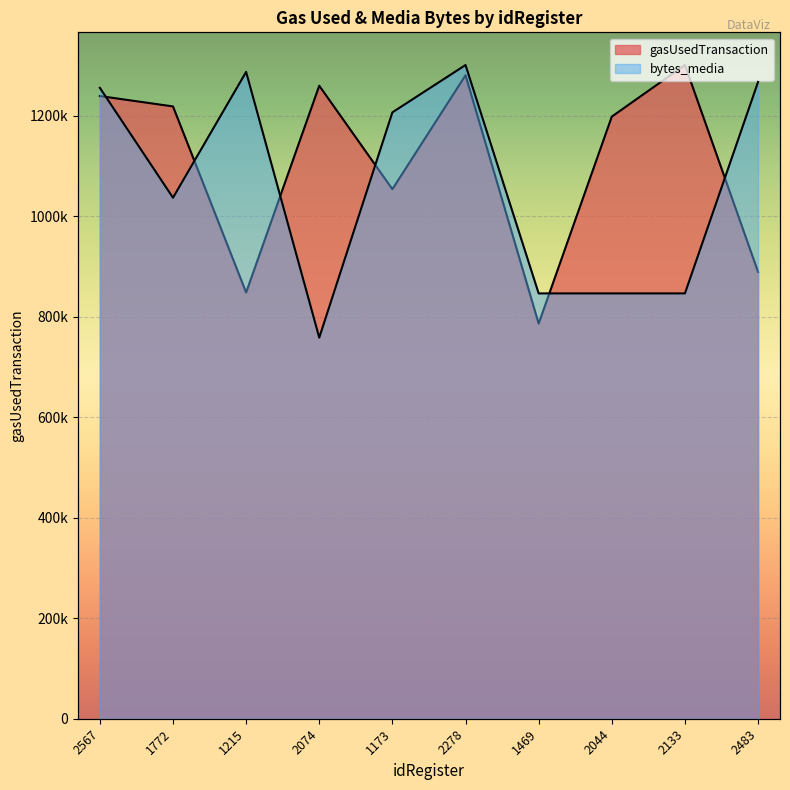

In bytes_media, how many points are lower than both neighbors (excluding endpoints)?

2